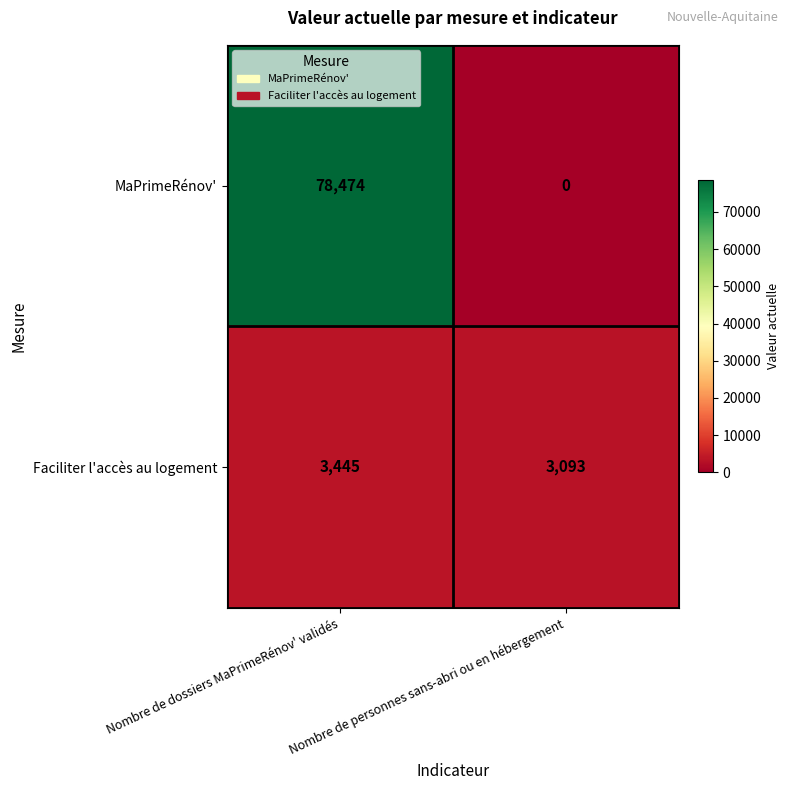

Which series has the largest range (max minus min)?

MaPrimeRénov'